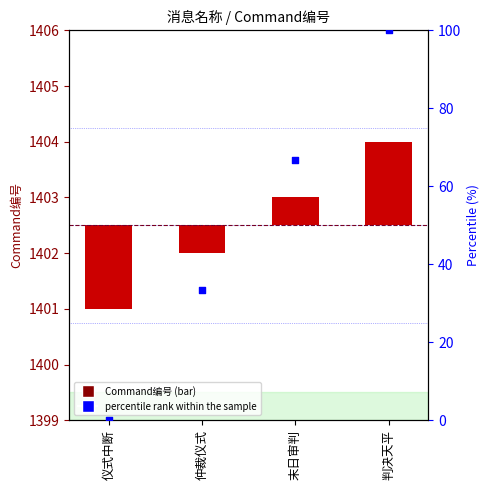

At which category is the sum across all series the highest?

判决天平